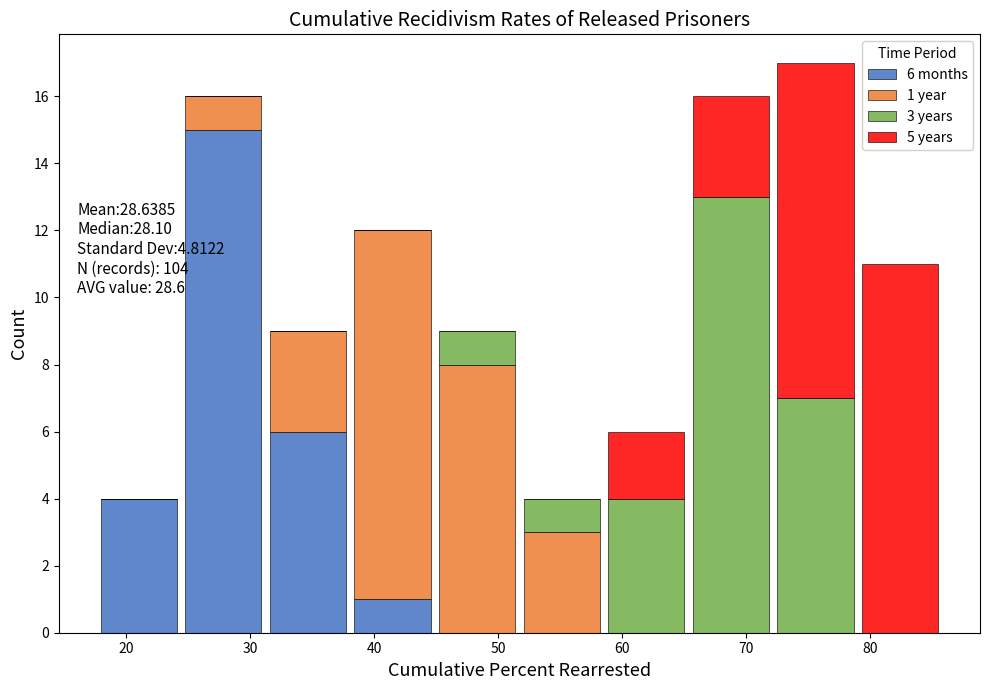

Which range on the x-axis has the tallest stacked bar (by total height)?

72 to 79